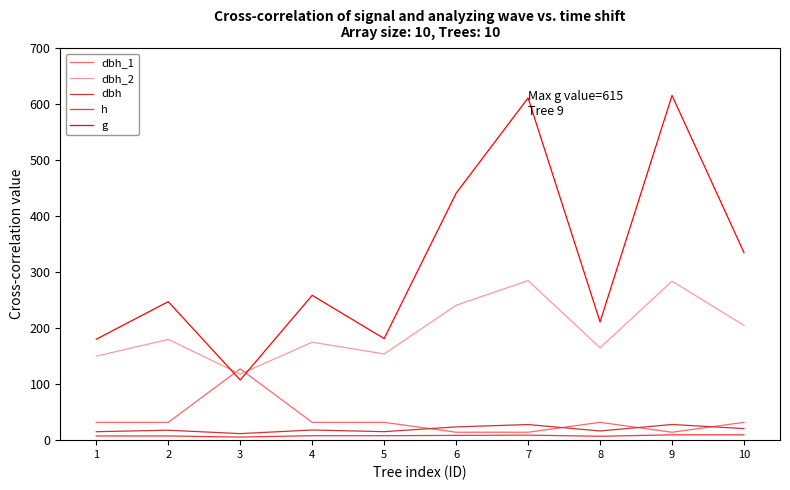

How many series are shown in this chart?

5